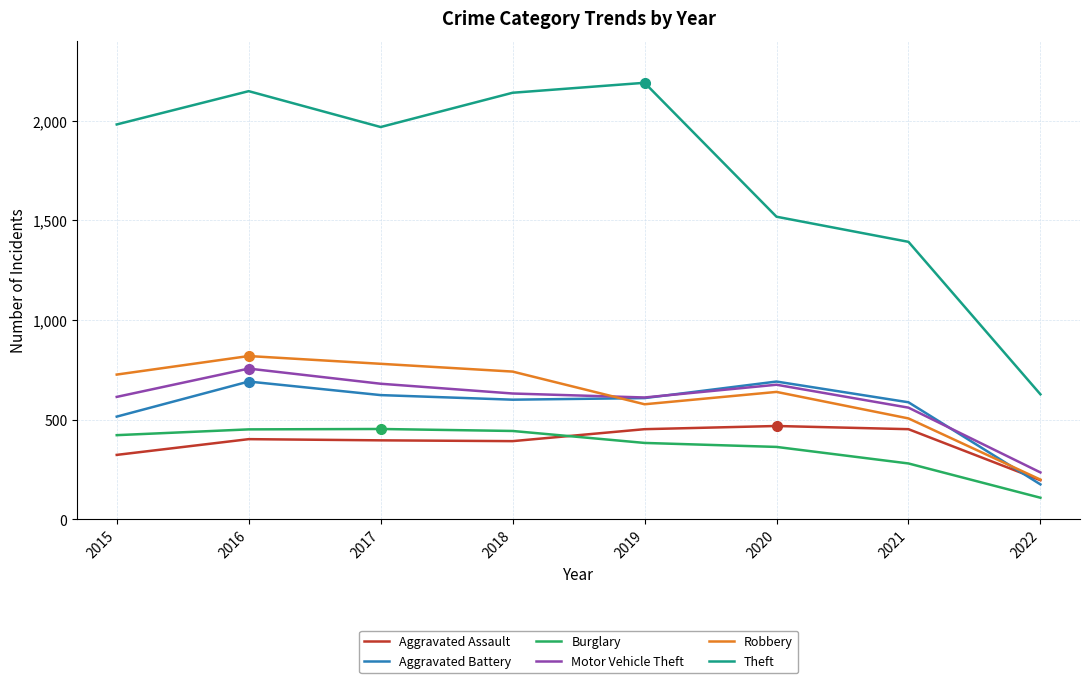

Is it true that Robbery equals 145 at 2021?

False